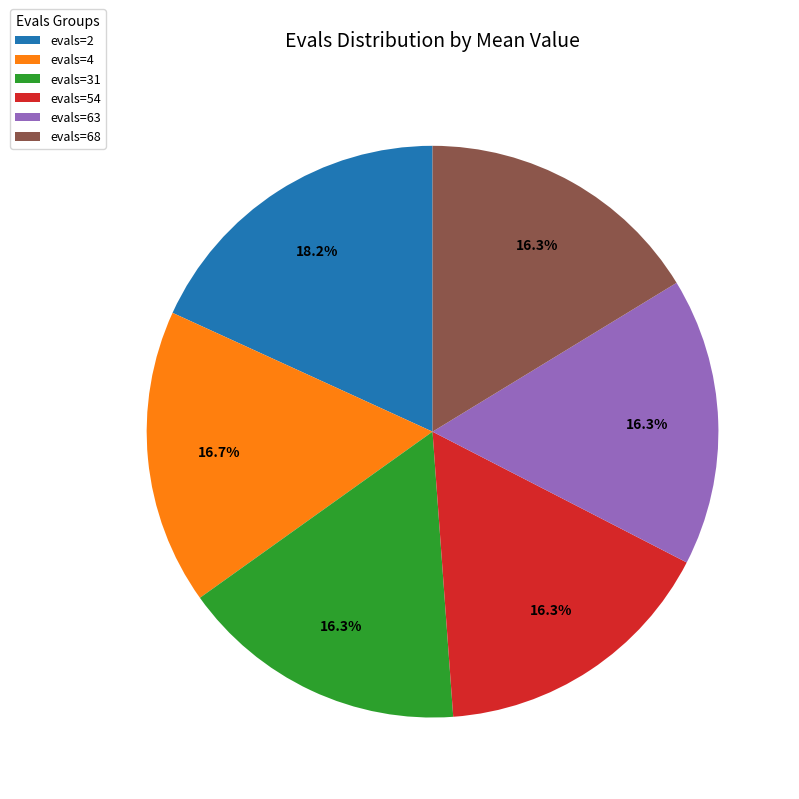

Does evals=63 account for over 50% of the chart?

No